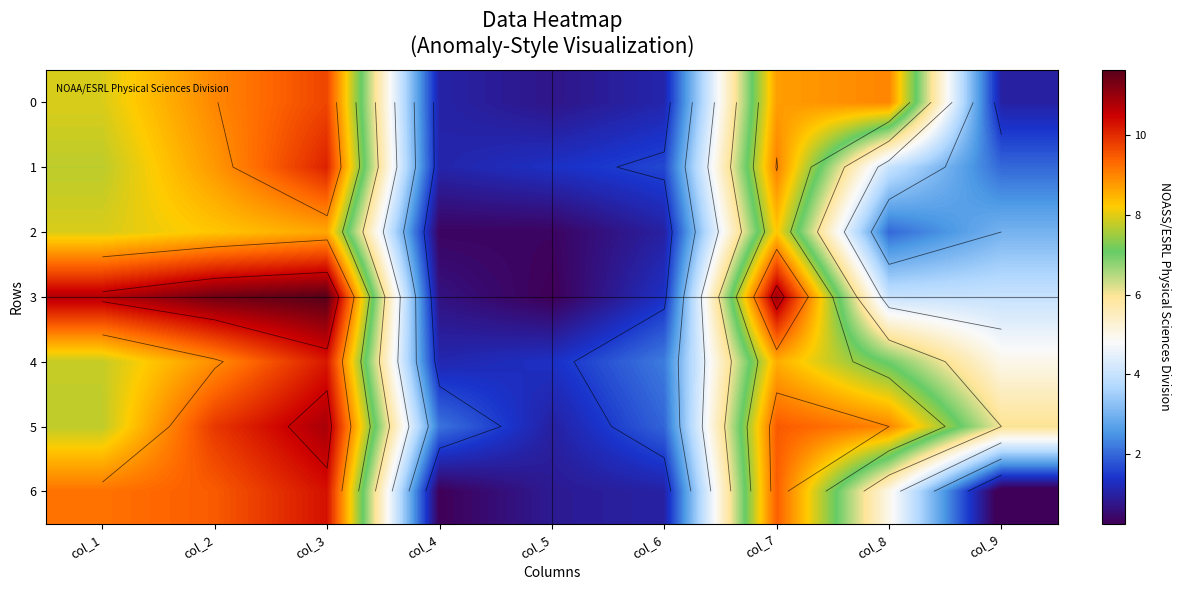

What is the total value across all series at col_7?

64.5